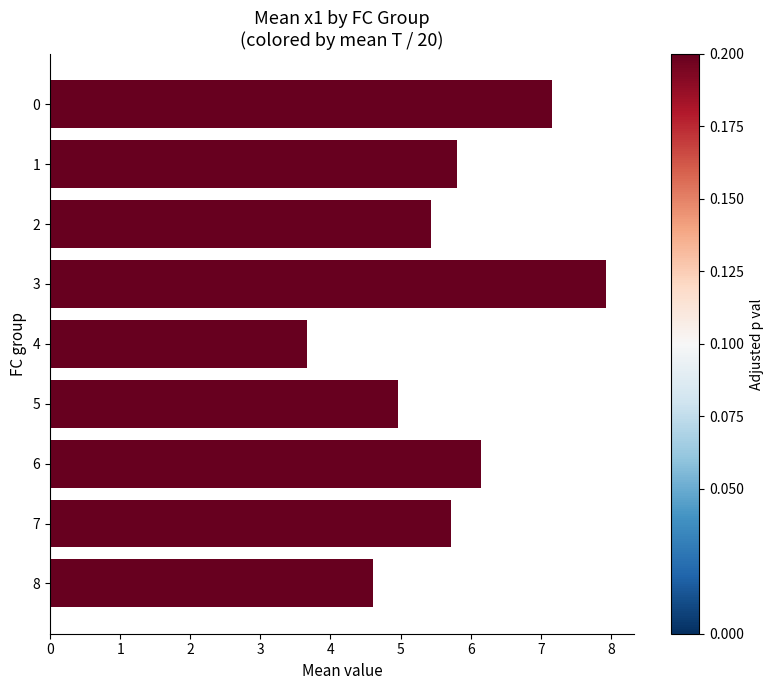

The chart shows a value of 6.2 at 6. True or false?

True